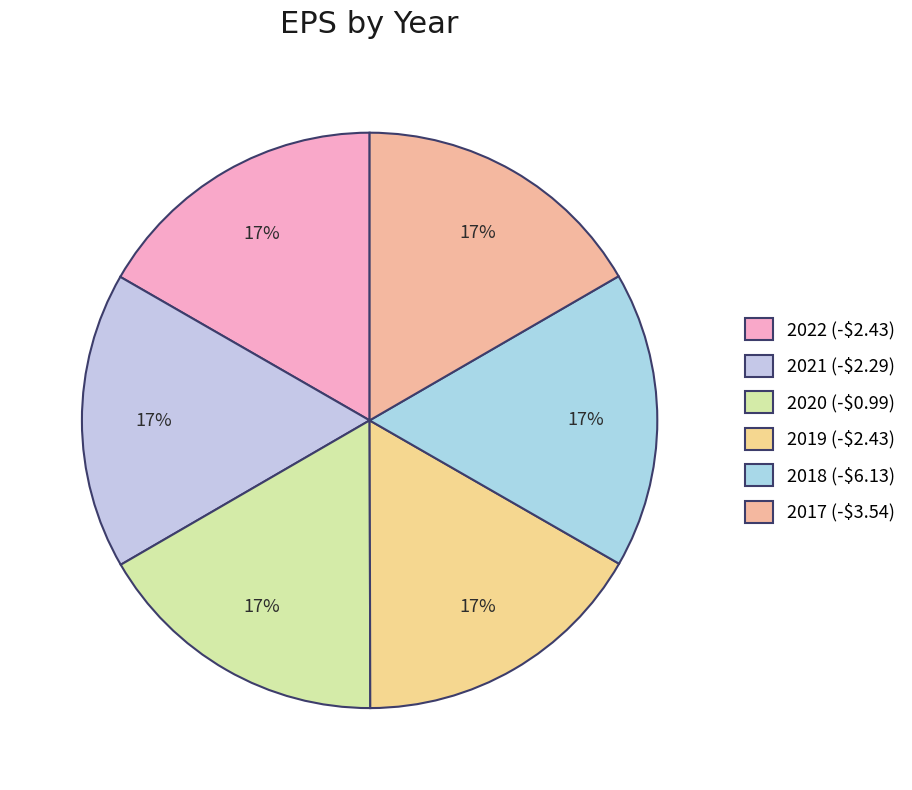

To the nearest percent, what is the combined percentage of 2020 (-$0.99) and 2017 (-$3.54)?

33%